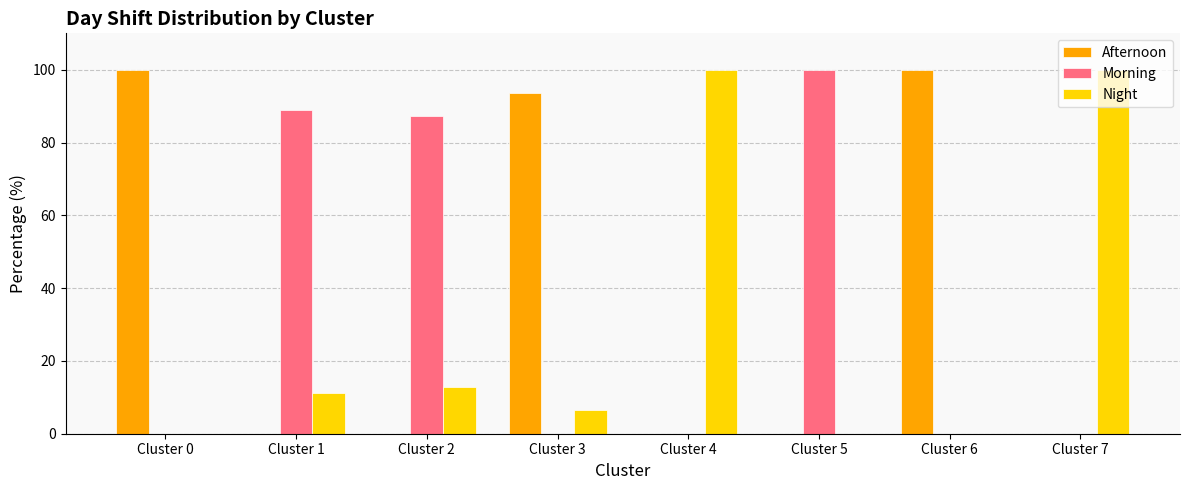

Count the number of categories in the chart.

8